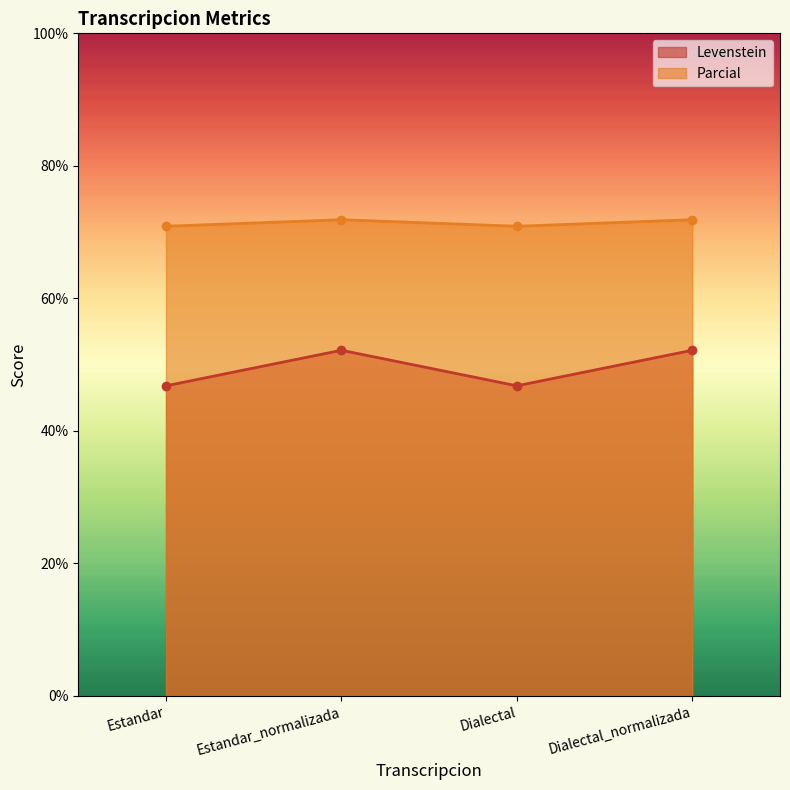

What is the total value across all series at Dialectal?

117.7